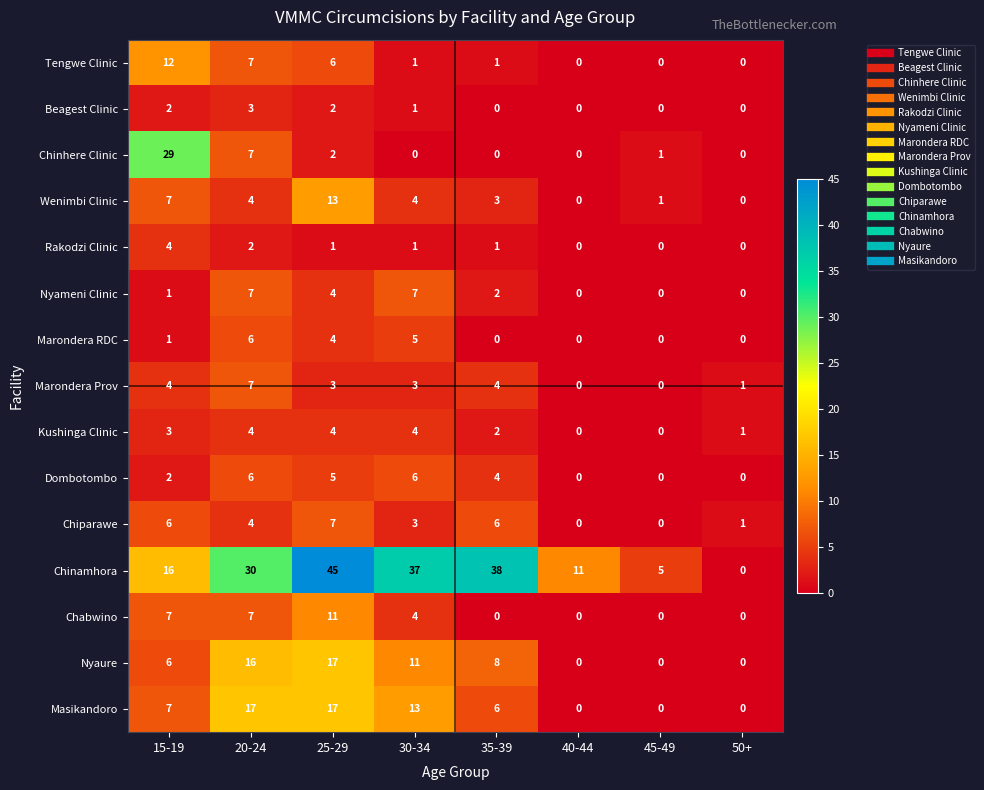

Count the Beagest Clinic values in the range 0 to 2.

7